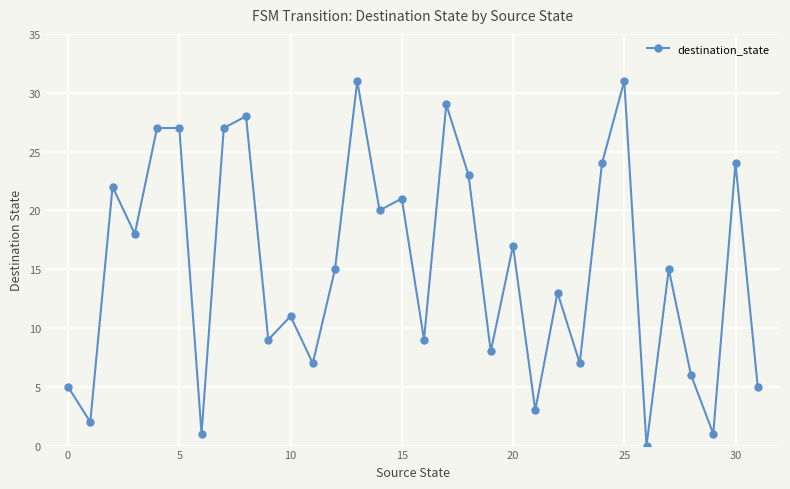

How many interior local valleys (lower than both neighbors) does the data have?

12